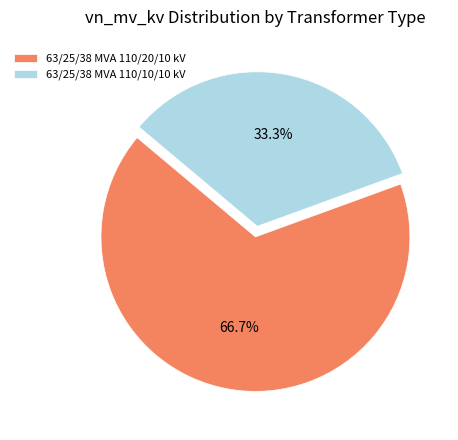

How many segments does this pie chart have?

2